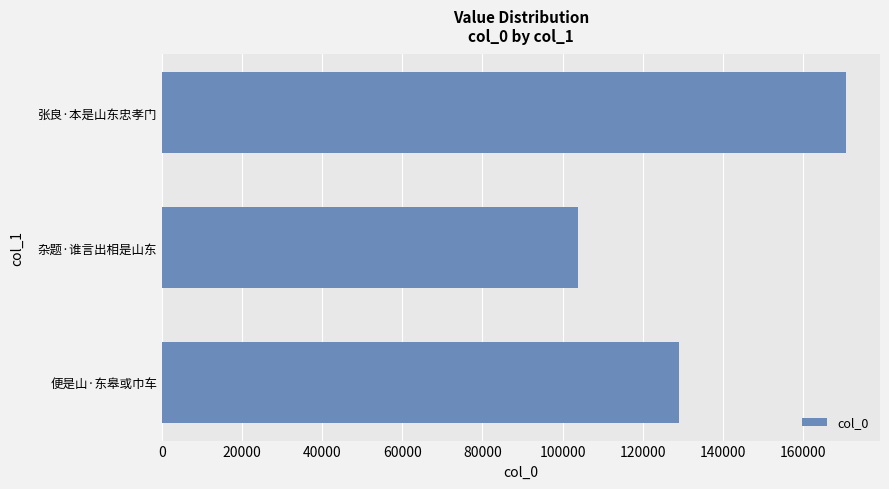

Which has a higher value, 张良·本是山东忠孝门 or 便是山·东皋或巾车?

张良·本是山东忠孝门